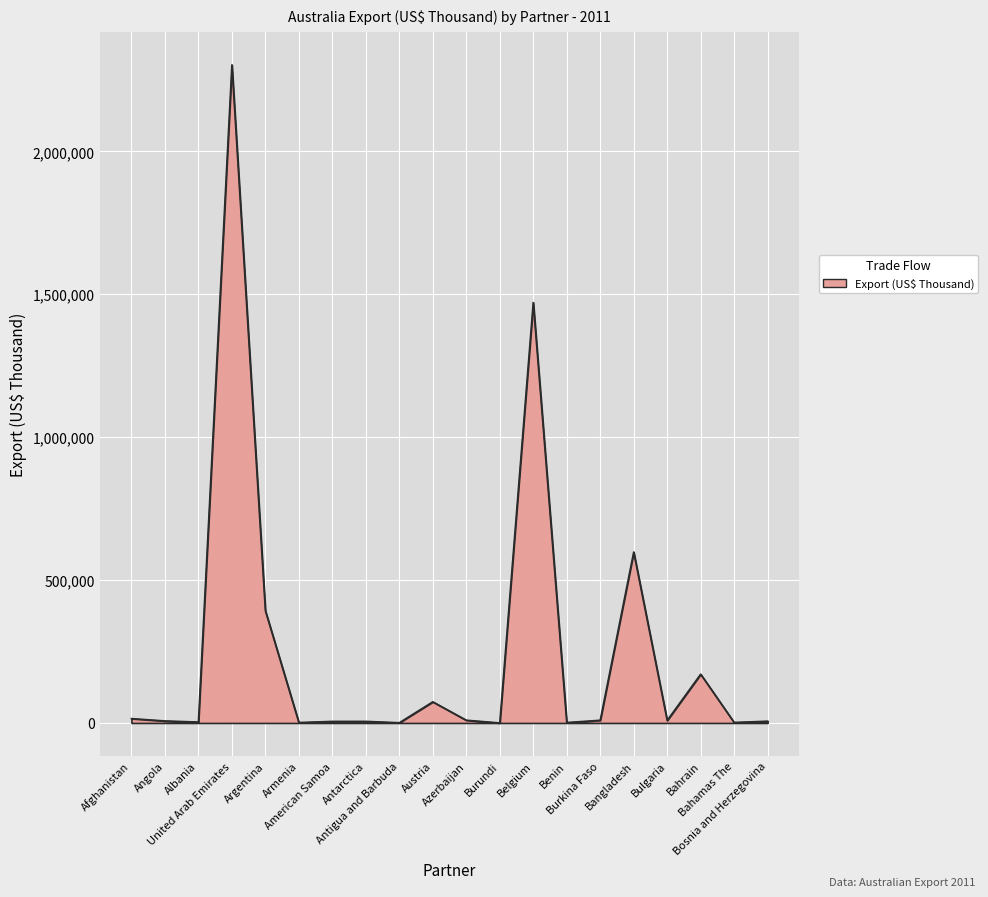

What is the greatest value displayed?

2302741.7